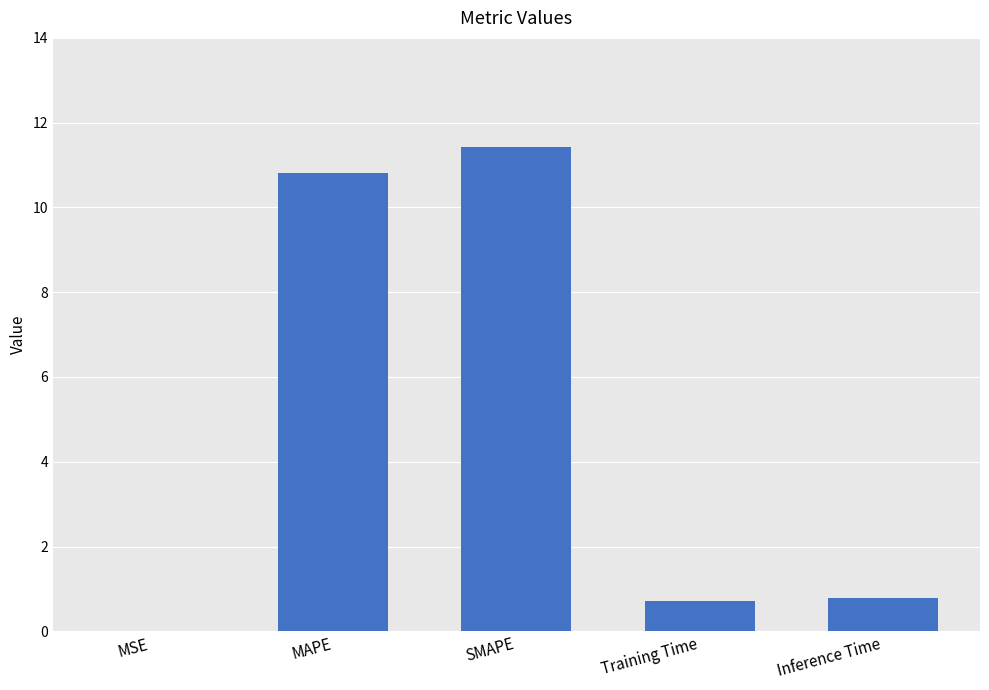

The value at Inference Time is 0.8. True or false?

True